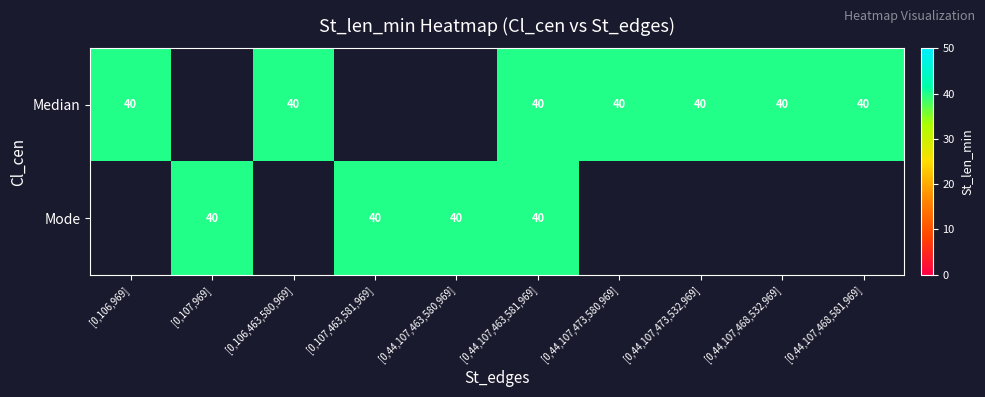

List the series in order of their overall mean, lowest first.

Mode, Median